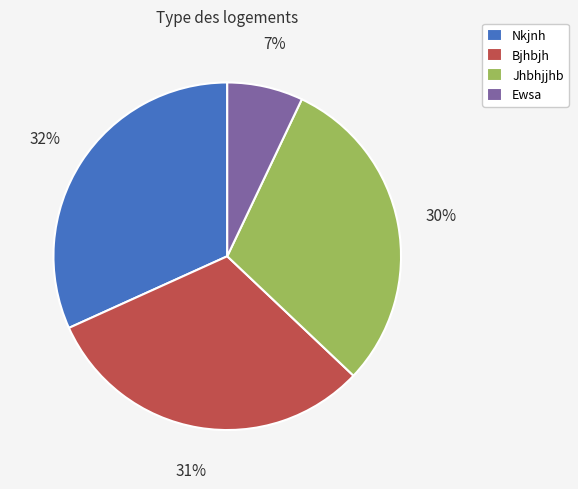

How many segments does this pie chart have?

4